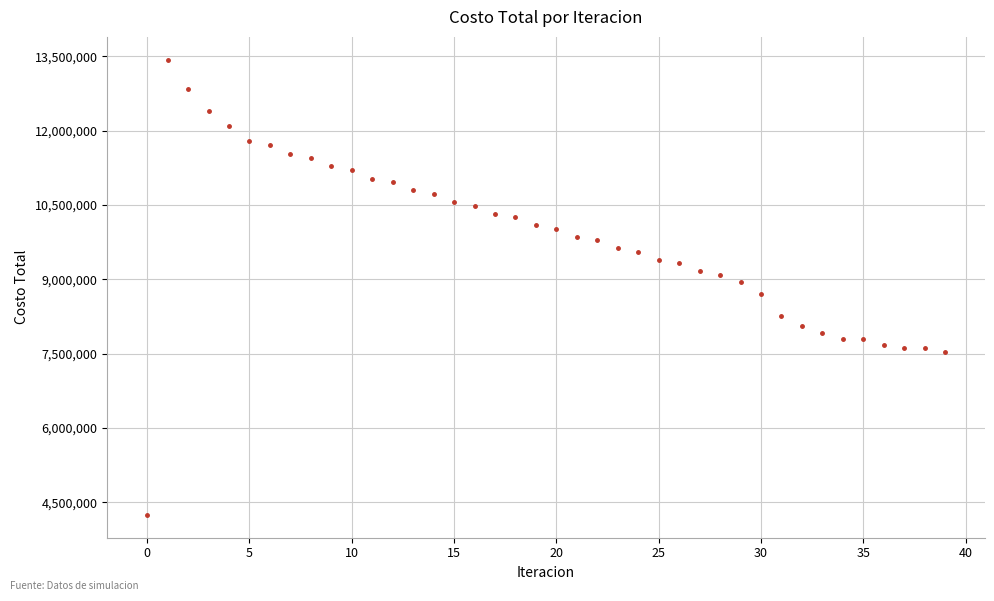

What is the range of Y values (max minus min)?

9186768.2